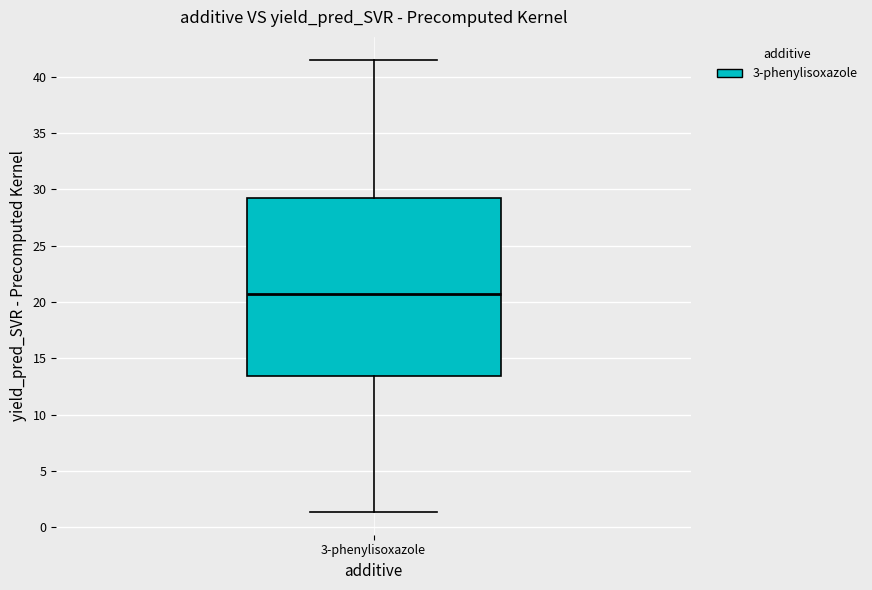

Transcribe this box plot: give where the median line is, the range the box spans, and where the two whiskers end, as read against the y-axis. The values are not printed on the chart, so give them approximately, as read against the axis.

median 20.5, box 13.5 to 29.0, whiskers 1.5 to 41.5